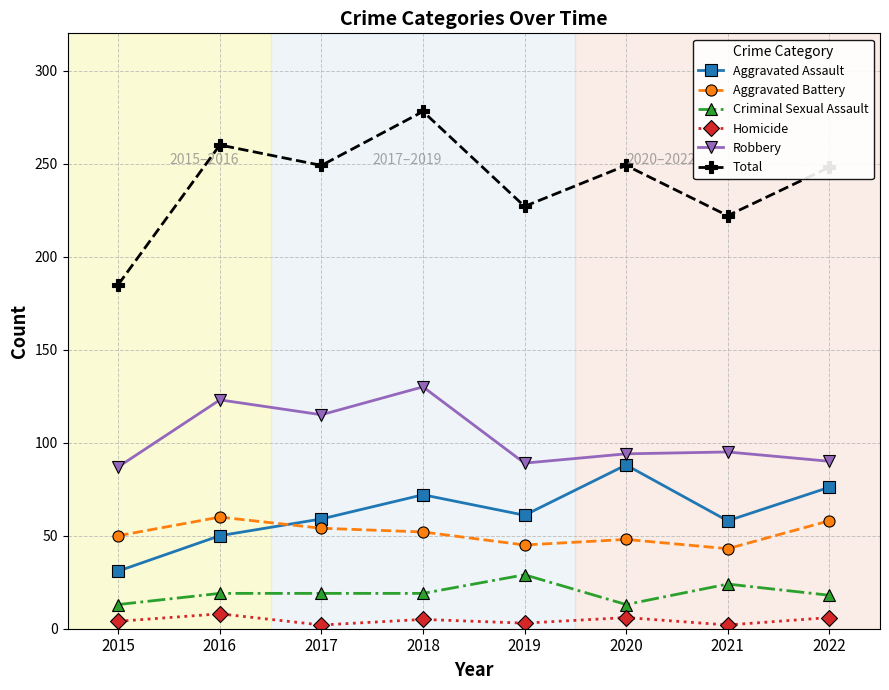

Between 2015 and 2020, which series saw the biggest shift?

Total